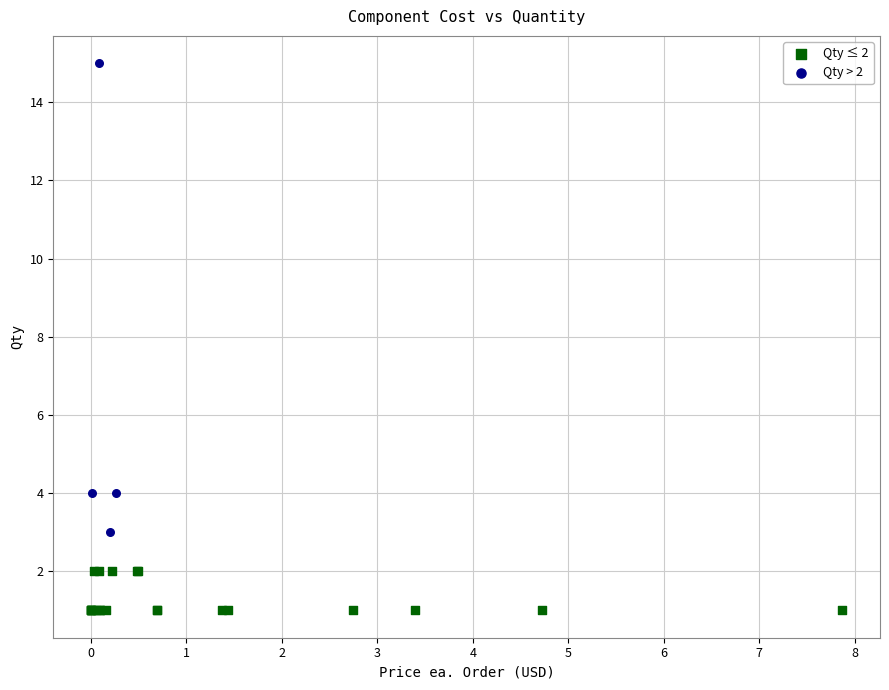

Which series reaches the maximum Y coordinate?

Qty > 2